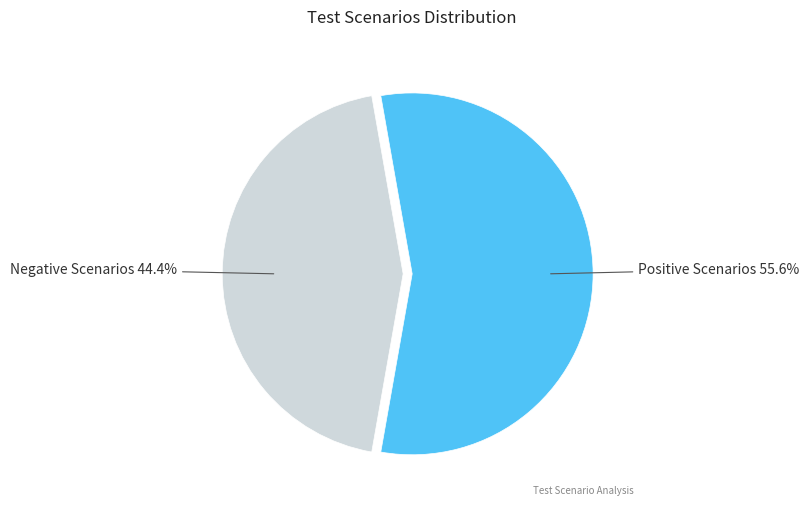

To the nearest percent, what is the difference between the largest and smallest slice percentages?

11%